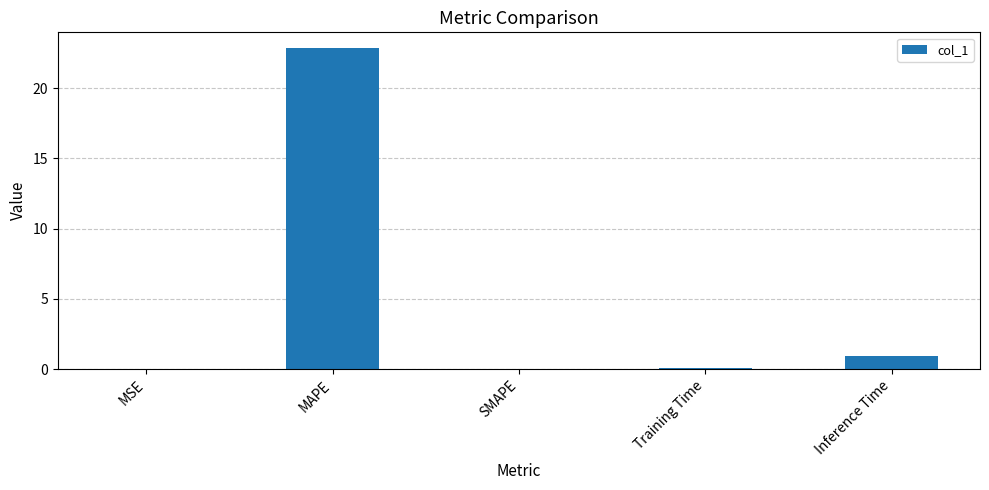

What value does the data have at Inference Time?

1.0